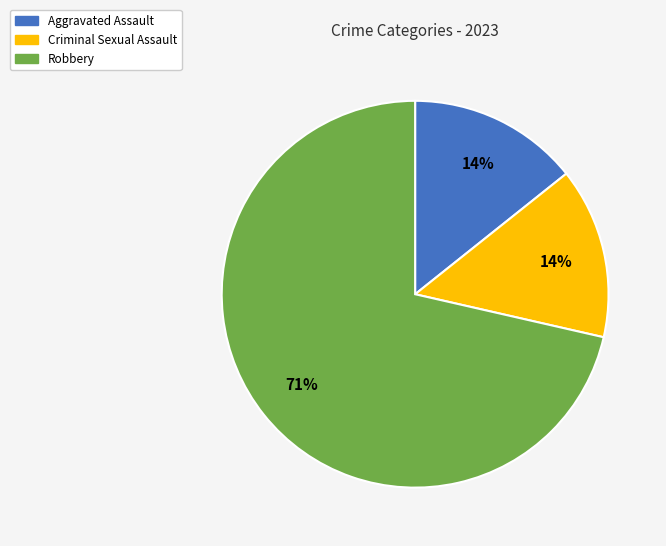

Which has a higher value, Robbery or Criminal Sexual Assault?

Robbery